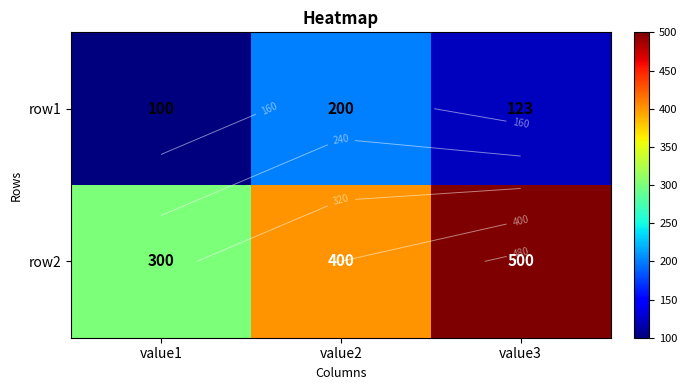

What is the difference between the maximum and minimum values in the row2 series?

200